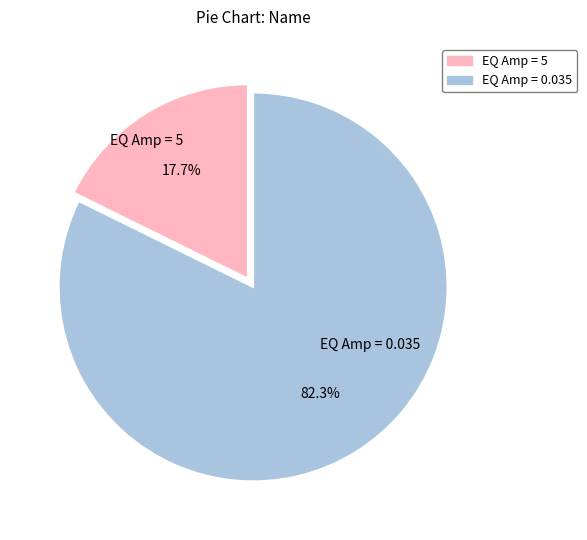

Is there any slice that represents more than half of the pie?

Yes